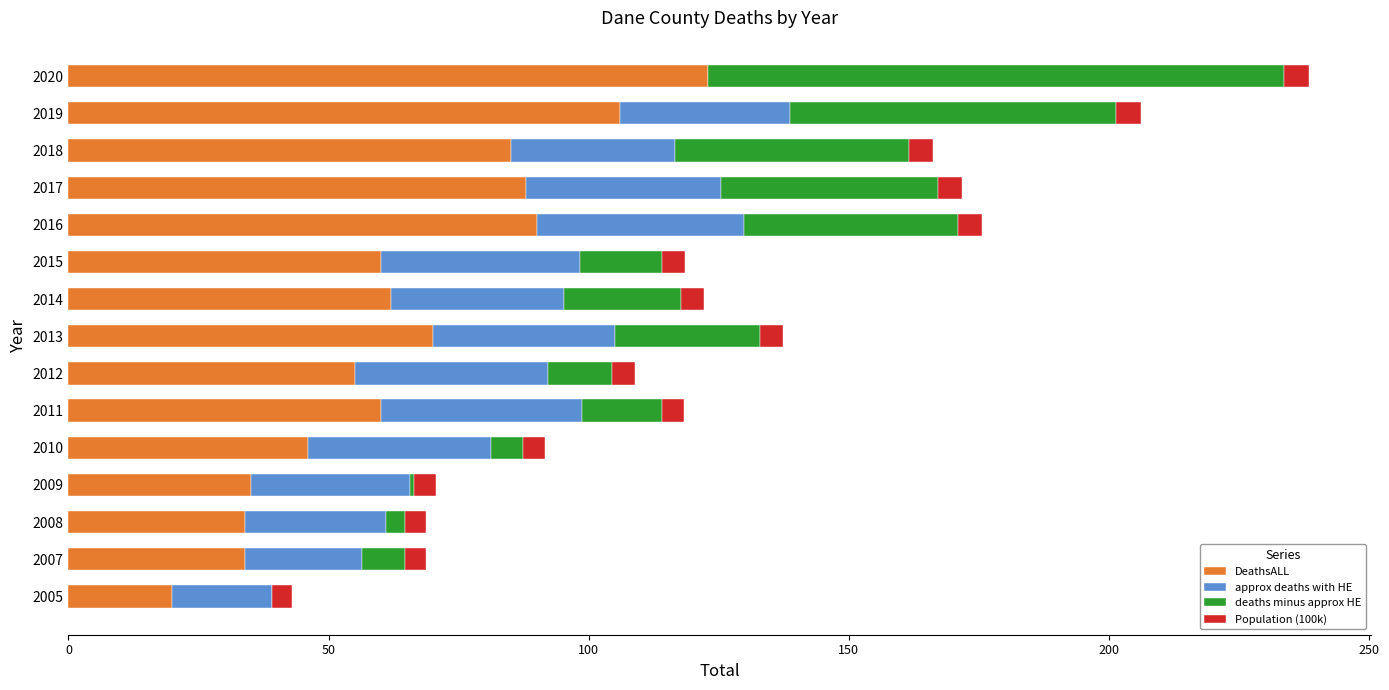

Is it true that DeathsALL equals 60.0 at 2011?

True